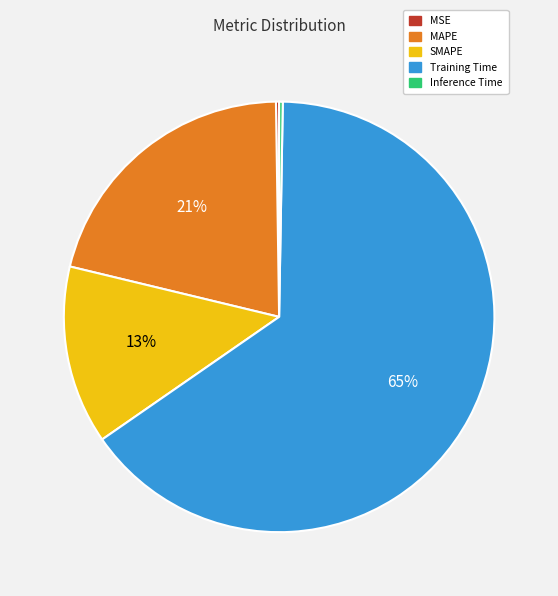

The SMAPE slice represents 5% of the pie. True or false?

False